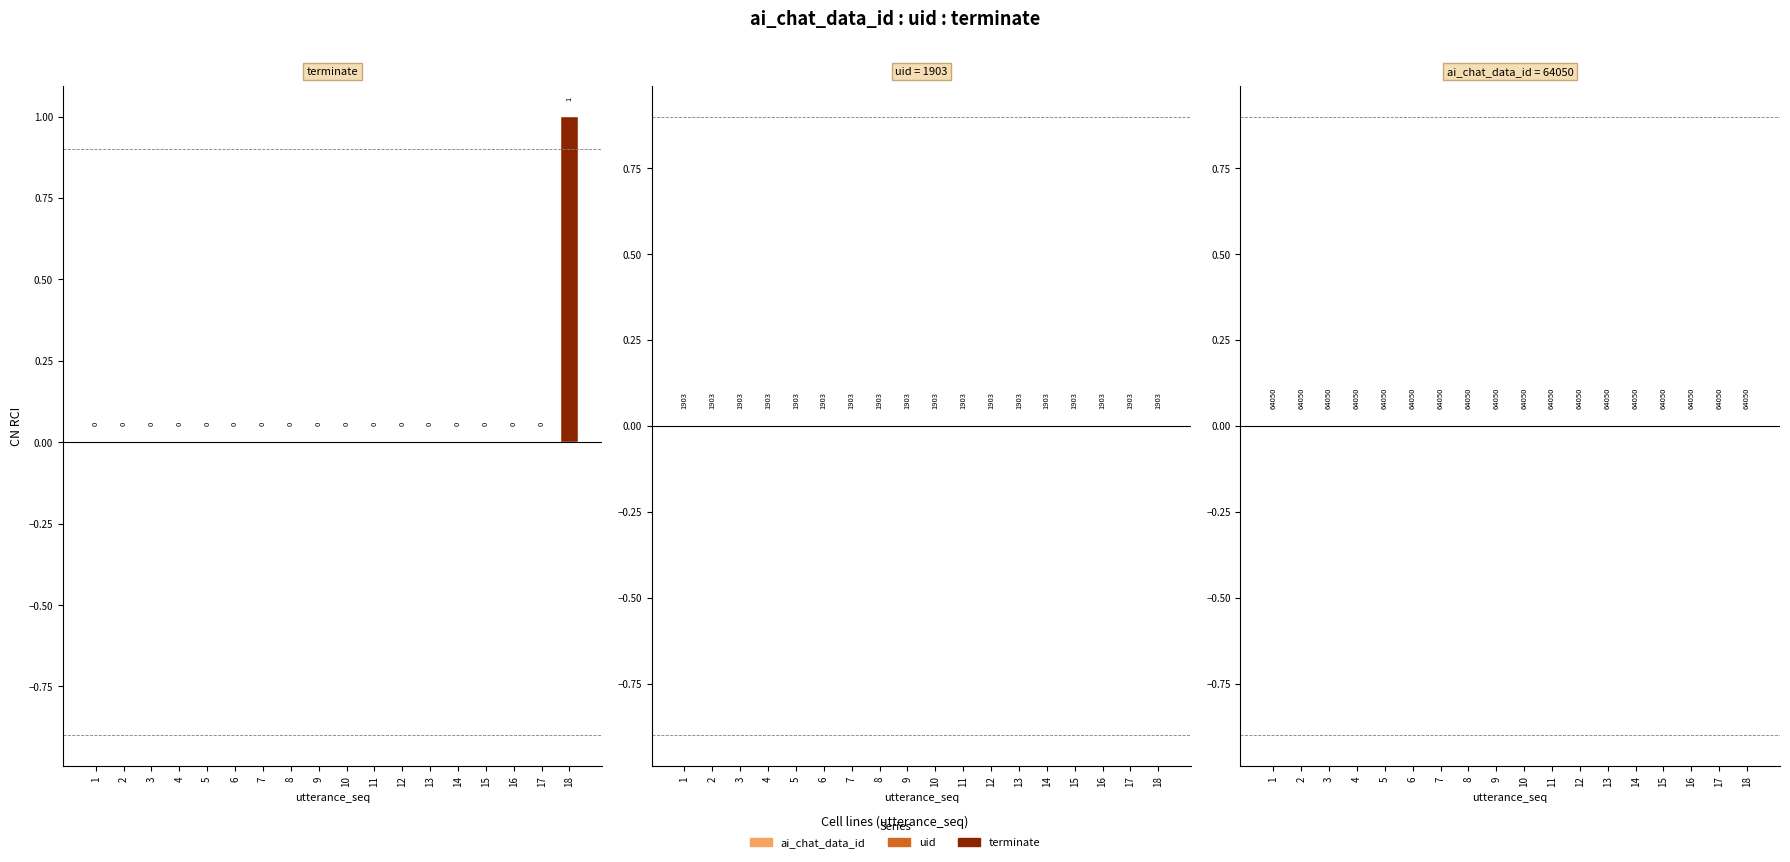

Which has a higher value, 18 or 17?

18